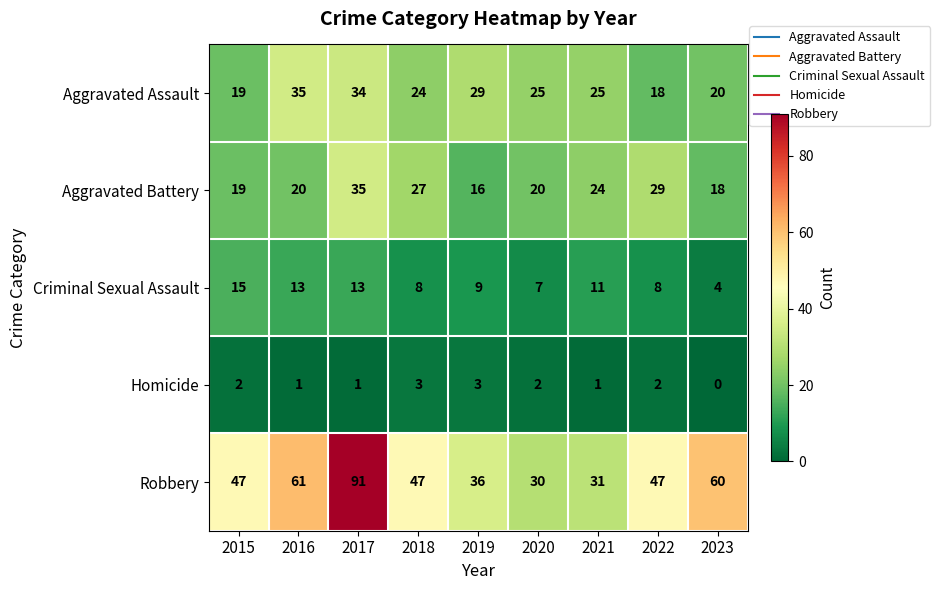

The value of Homicide at 2015 is 2. True or false?

True